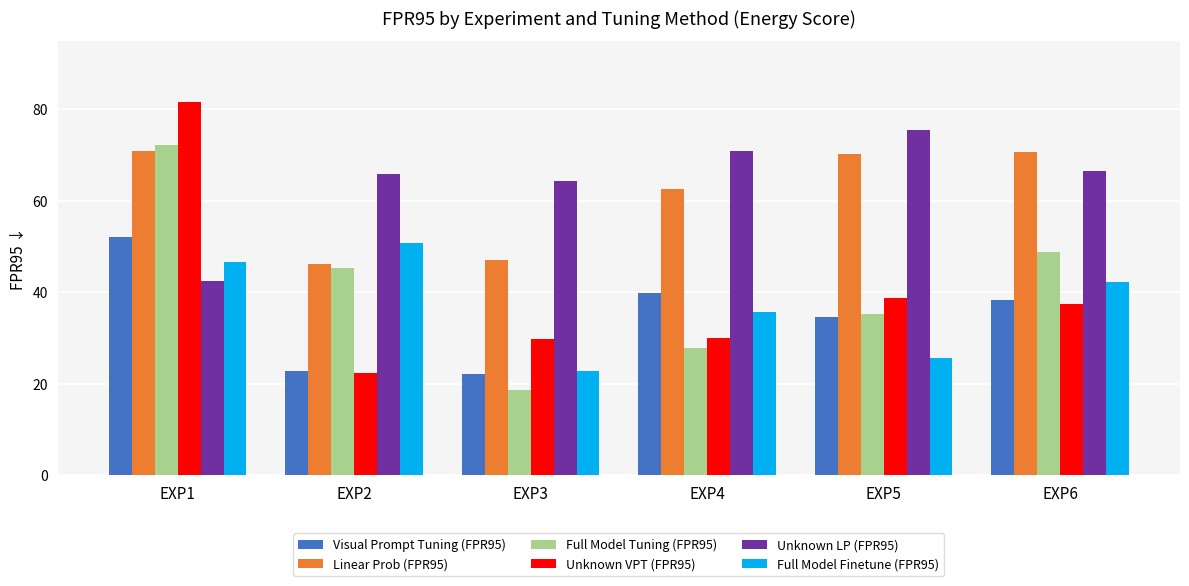

Rank the categories by Unknown LP (FPR95) value from lowest to highest.

EXP1, EXP3, EXP2, EXP6, EXP4, EXP5